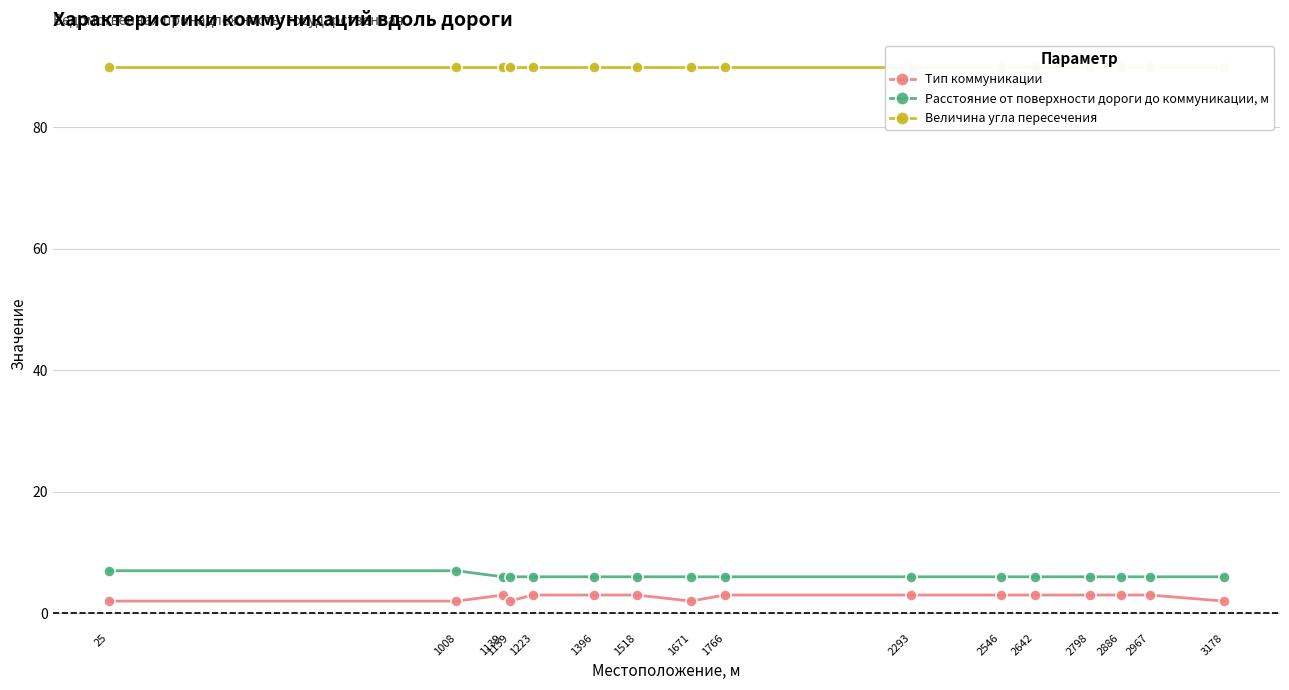

Which series has the largest range (max minus min)?

Тип коммуникации